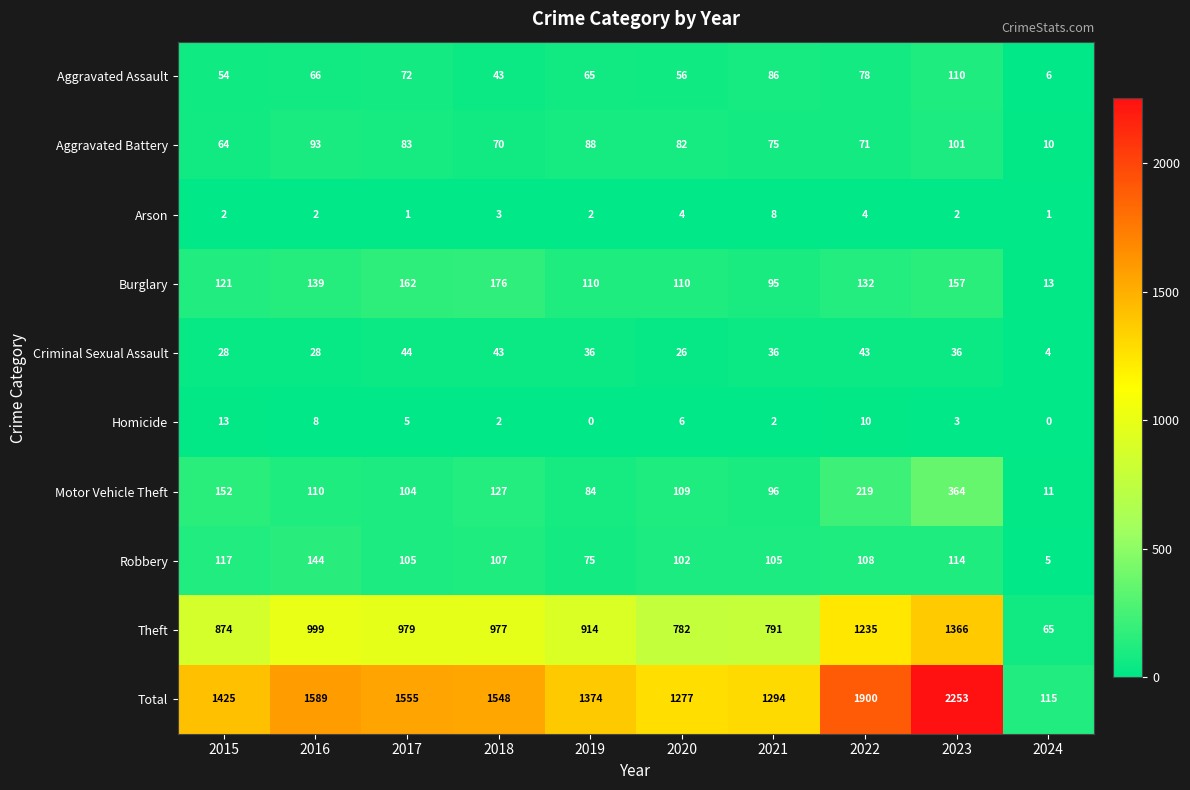

List the series in order of their peak value, highest first.

Total, Theft, Motor Vehicle Theft, Burglary, Robbery, Aggravated Assault, Aggravated Battery, Criminal Sexual Assault, Homicide, Arson